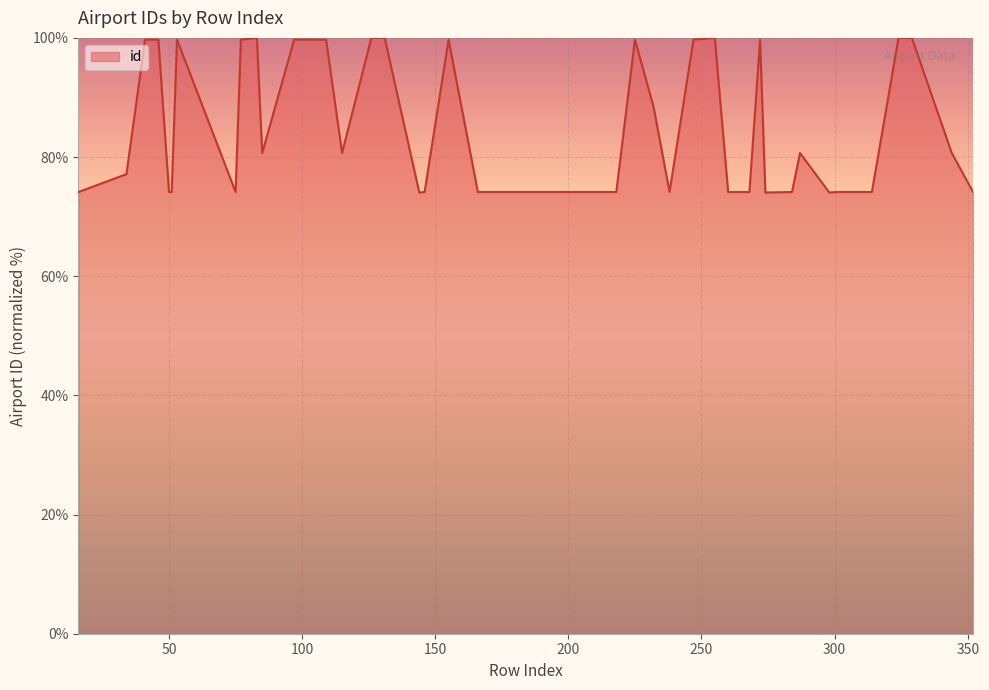

What is the greatest value displayed?

100.0